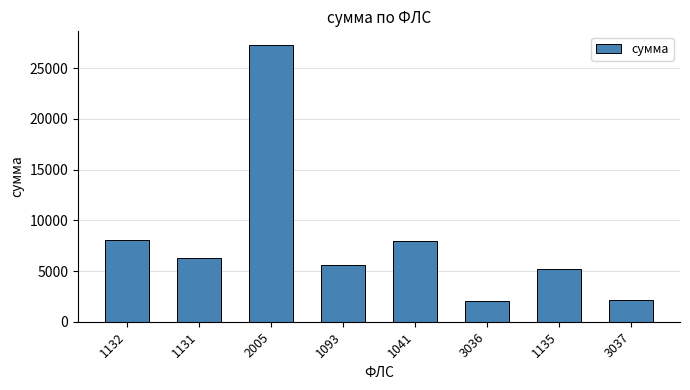

Between 1131 and 1132, which is larger?

1132